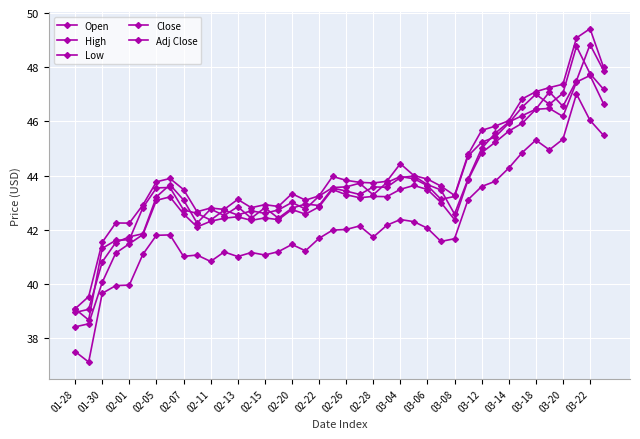

How many lines are shown in the chart?

5